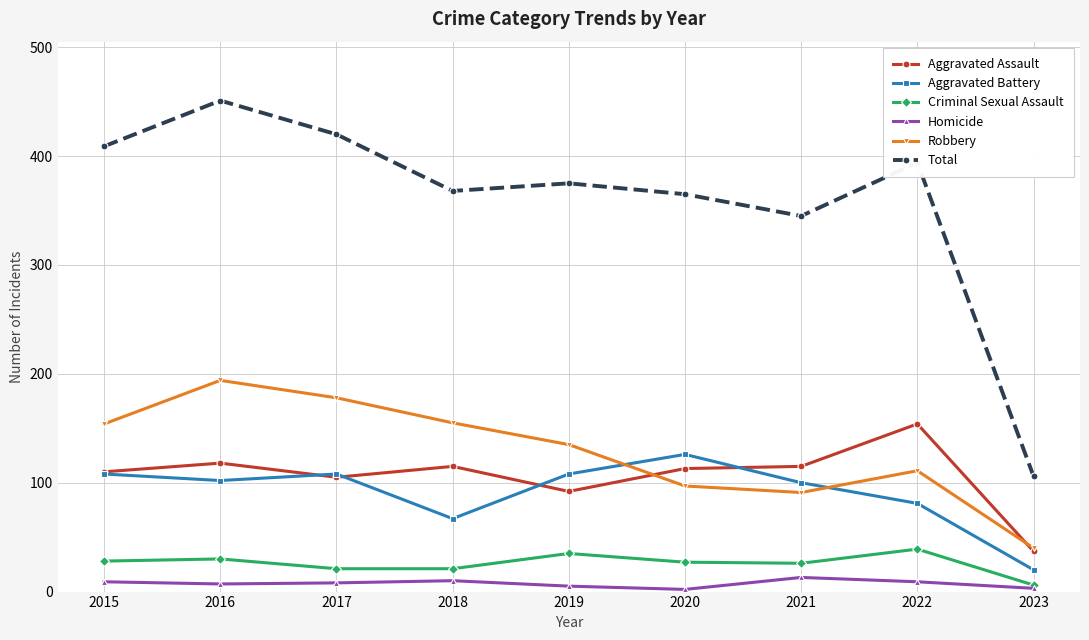

Which series changed the most between 2015 and 2021?

Total